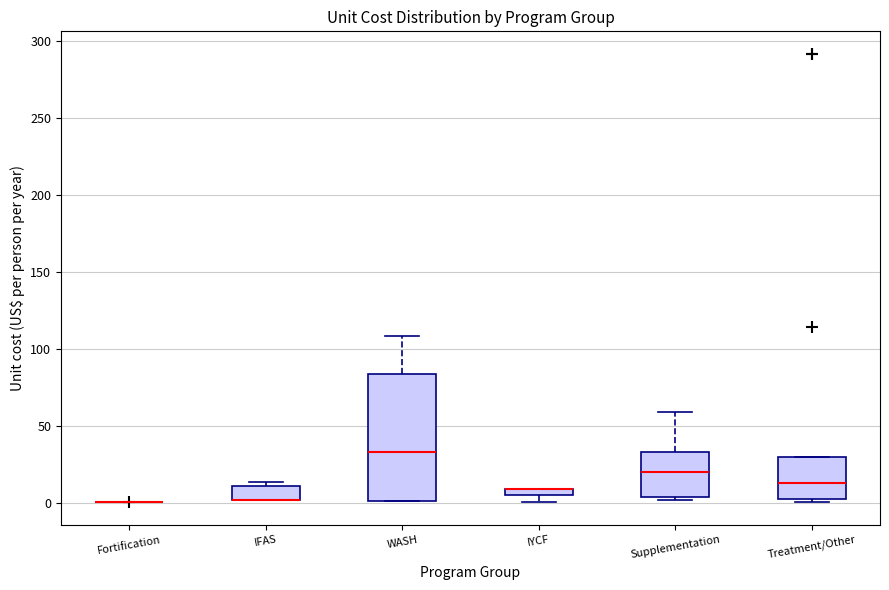

Which box is the tallest, from its lower edge to its upper edge?

WASH